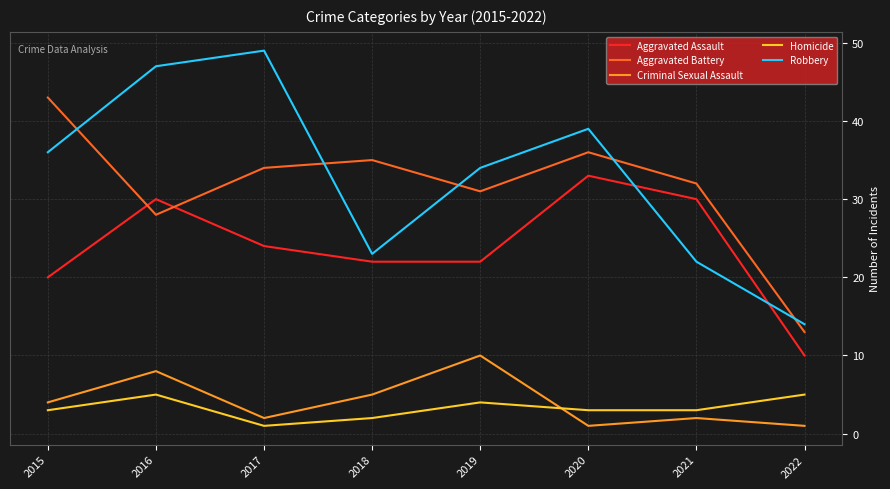

What is the difference between the highest and lowest values at 2021?

30